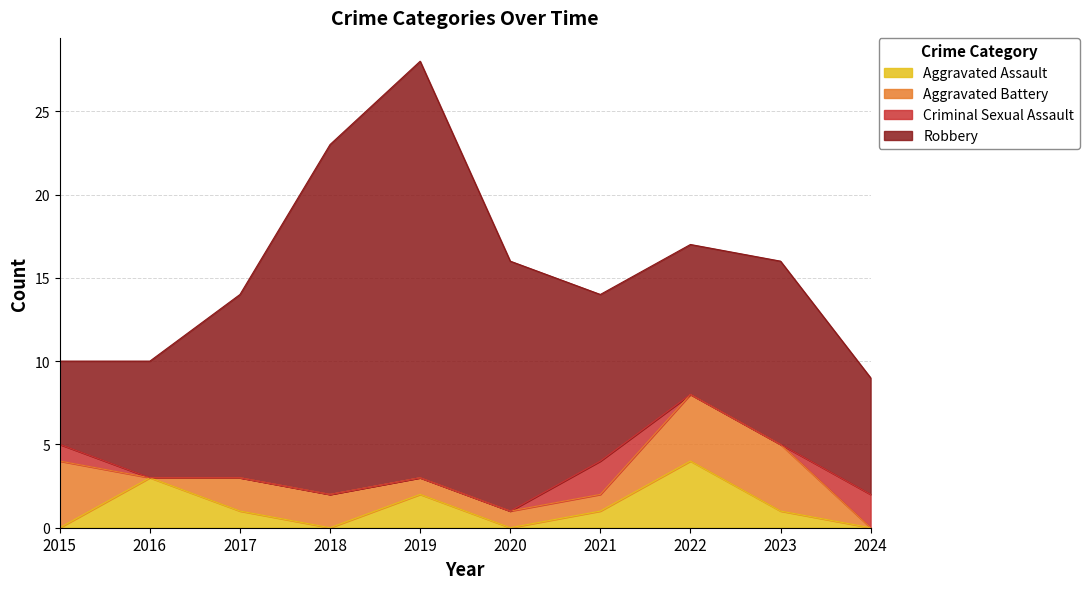

What is the greatest value displayed?

25